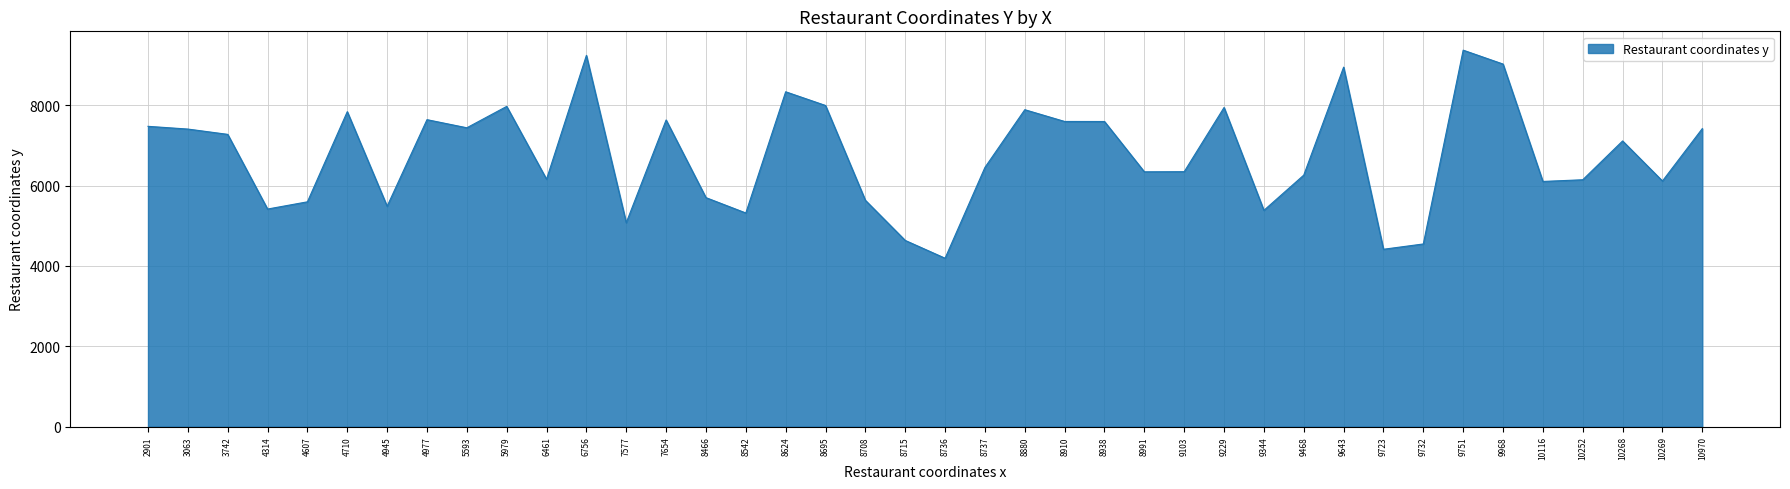

Approximately how many times larger is the value at 6461 compared to 9229?

0.8